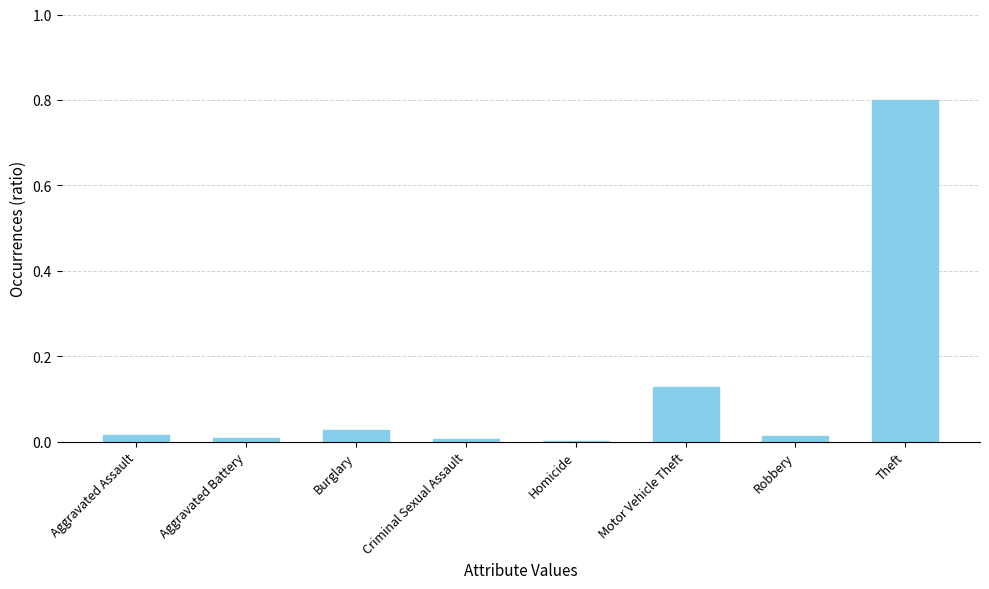

How many series are shown in this chart?

1